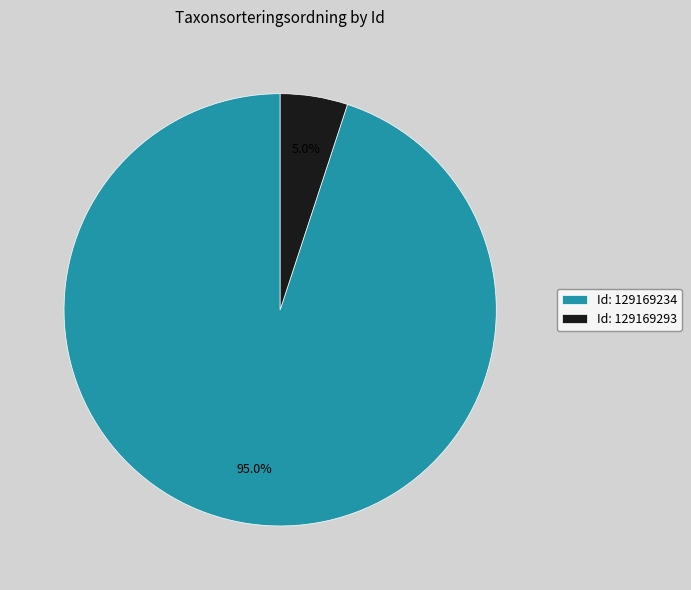

Count the number of slices in the pie.

2